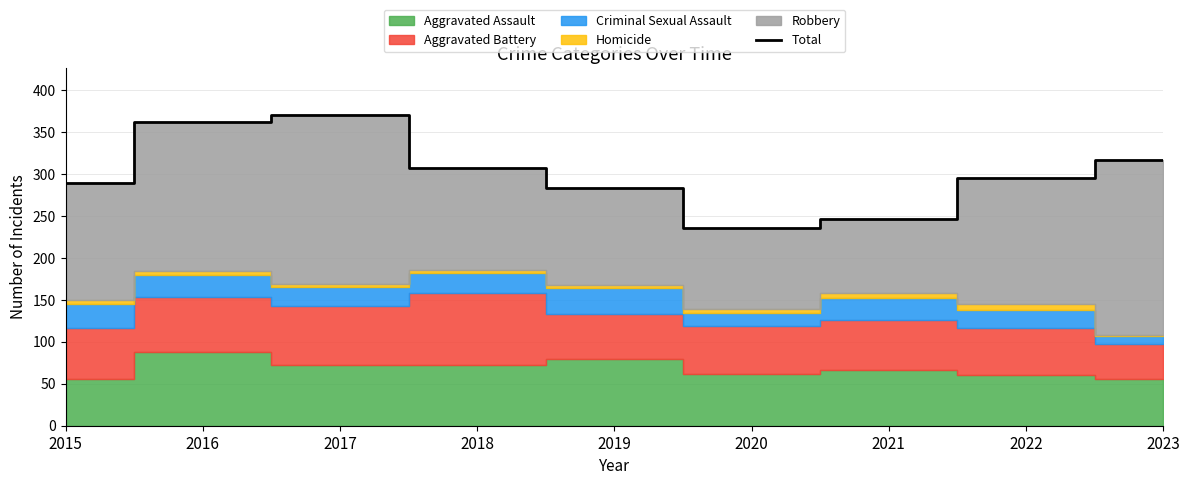

Rank the categories by value from lowest to highest.

2020, 2021, 2019, 2015, 2022, 2018, 2023, 2016, 2017